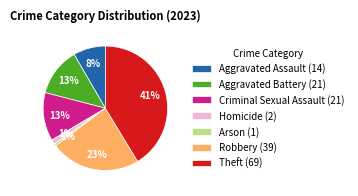

Between Robbery (39) and Theft (69), which is larger?

Theft (69)